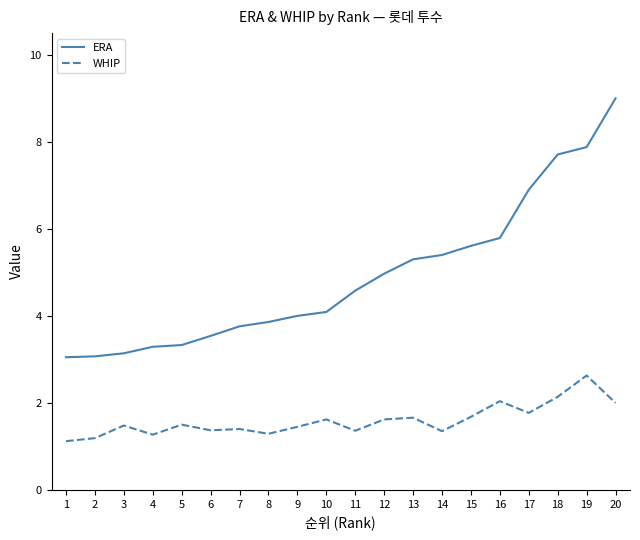

Which series has the largest range (max minus min)?

ERA